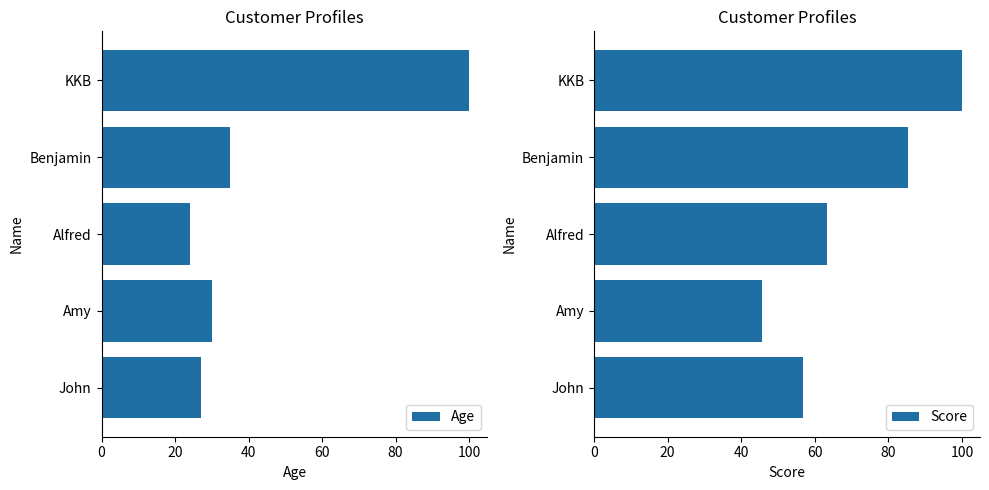

The value of Score at KKB is 99.9. True or false?

True